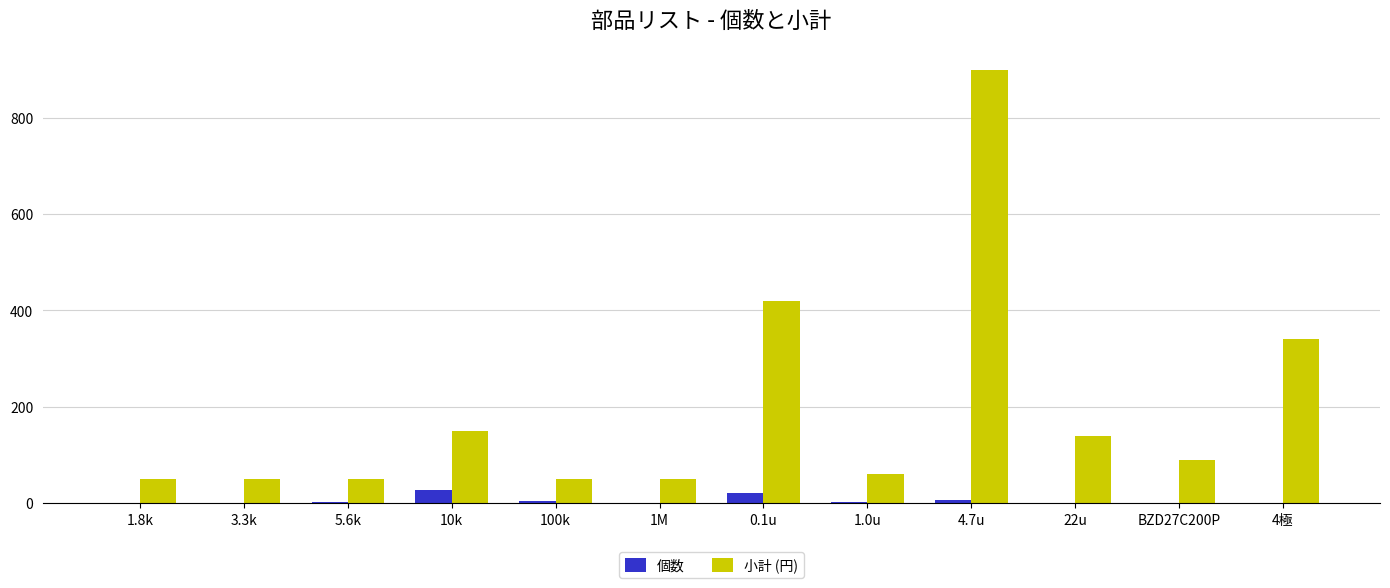

What is the highest value of the 個数 series?

28